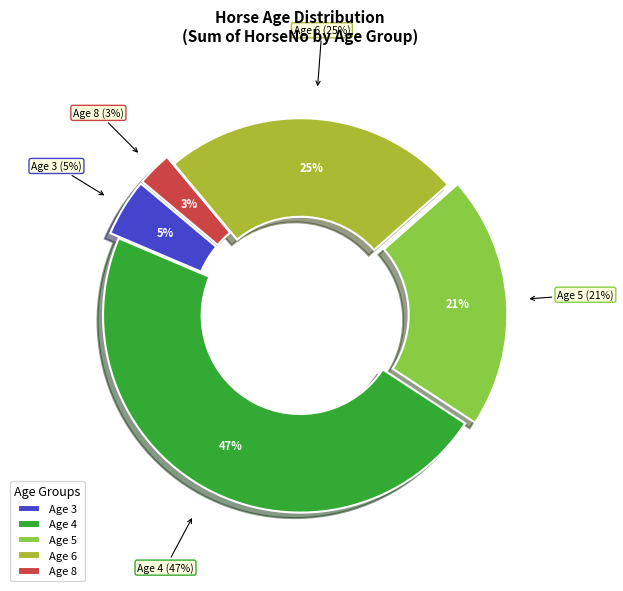

True or false: 4 accounts for 22% of the total.

False